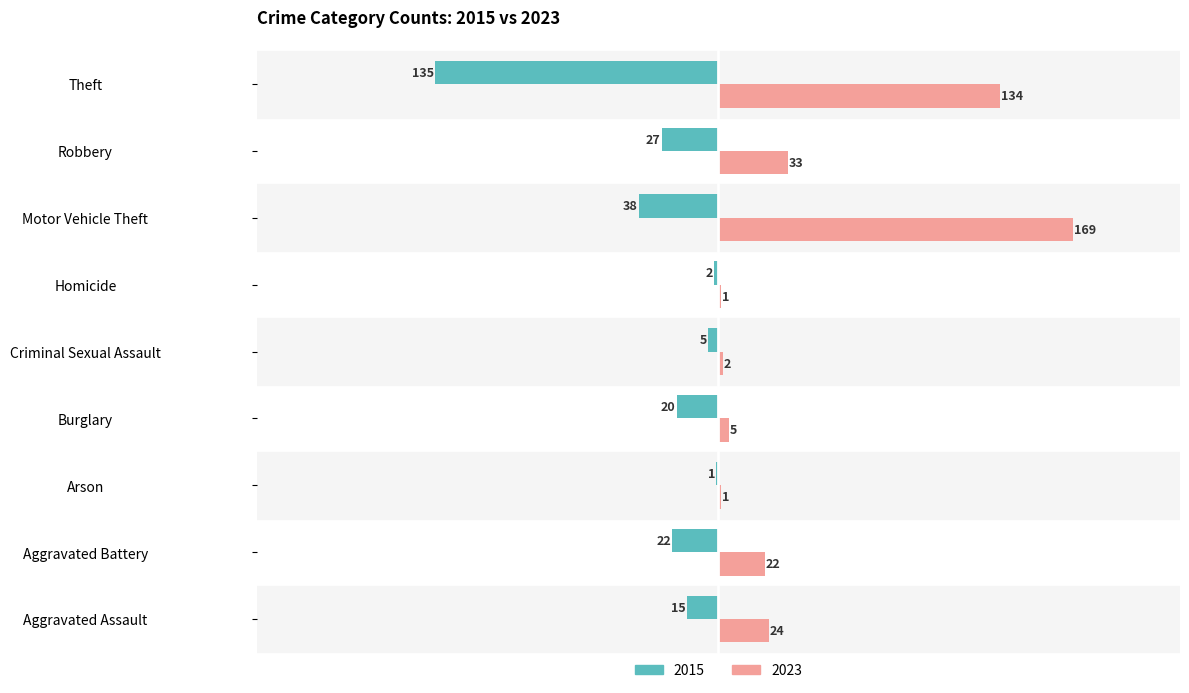

Is it true that 2023 equals 240 at Theft?

False